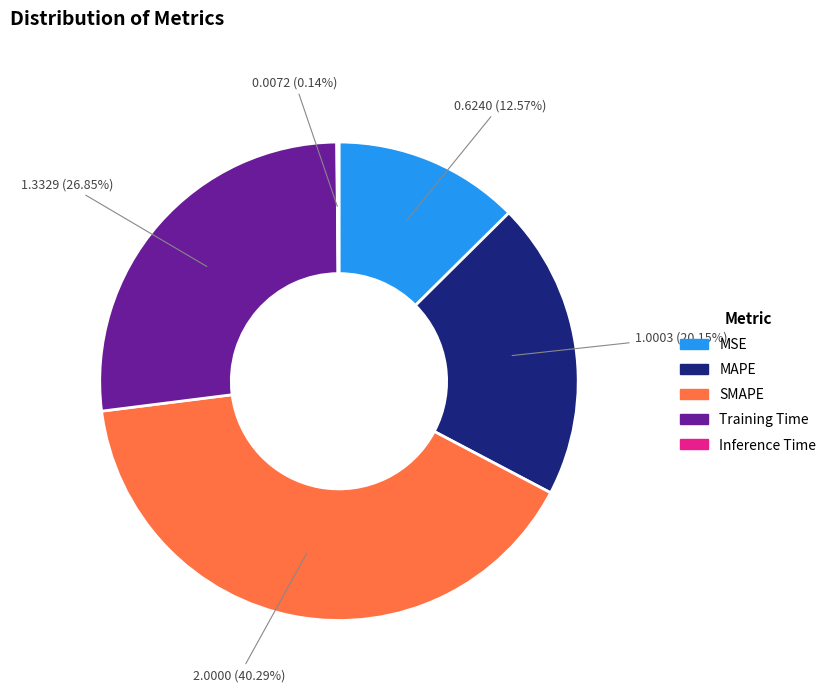

Which category has the biggest portion of the pie?

SMAPE